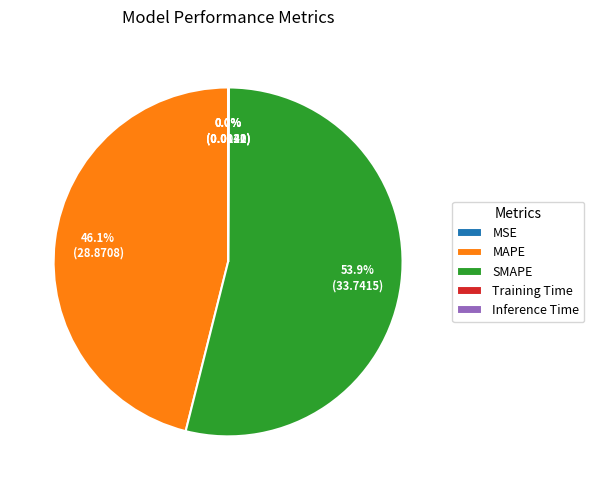

True or false: MAPE accounts for 46% of the total.

True